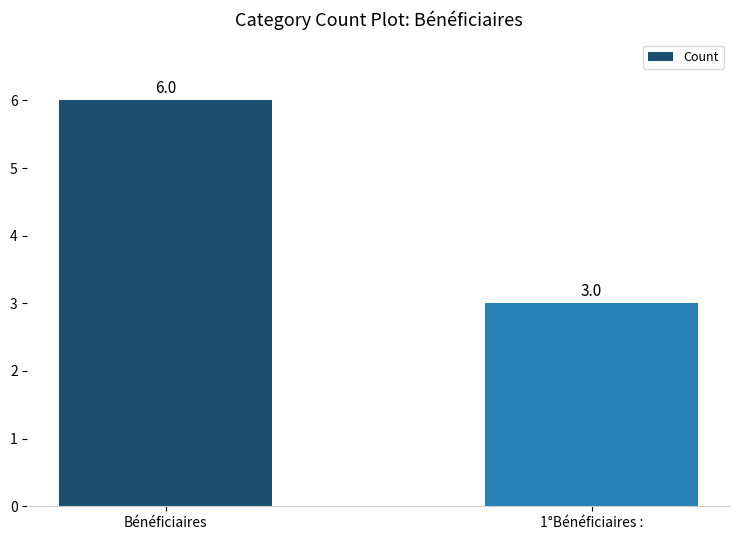

Does the chart contain stacked bars?

No